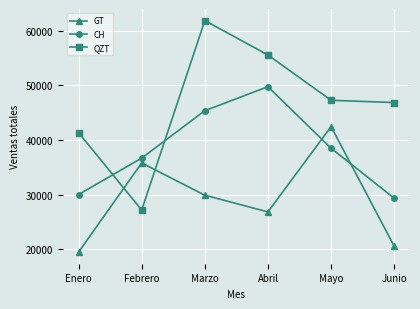

What is the sum of all GT values?

175100